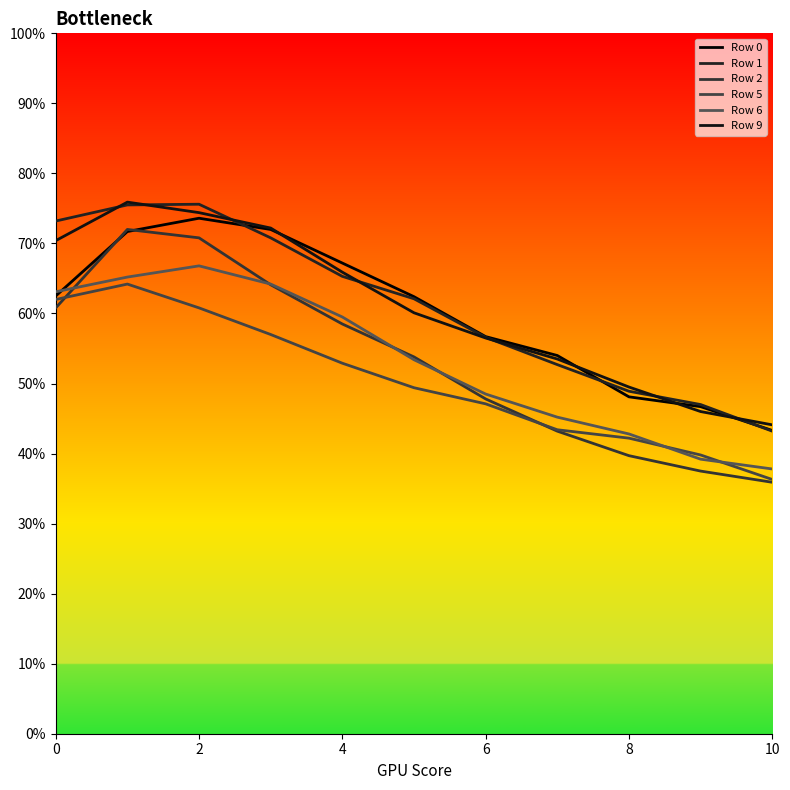

Is this an area chart (filled region under the line)?

No